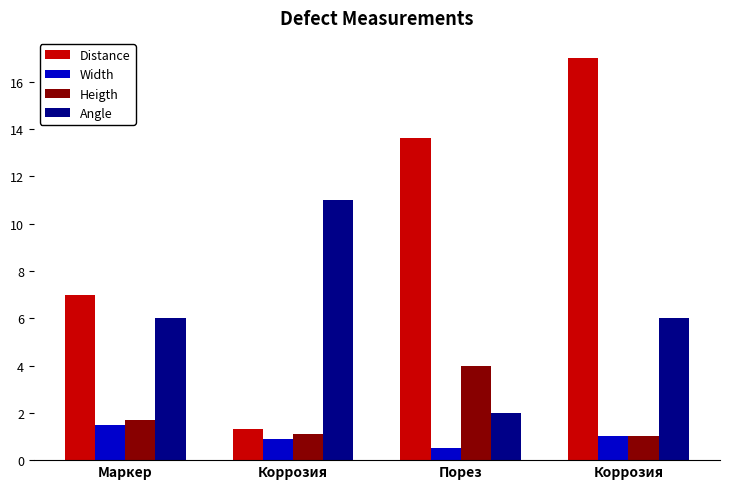

Is it true that Width equals 0.8 at Порез?

False